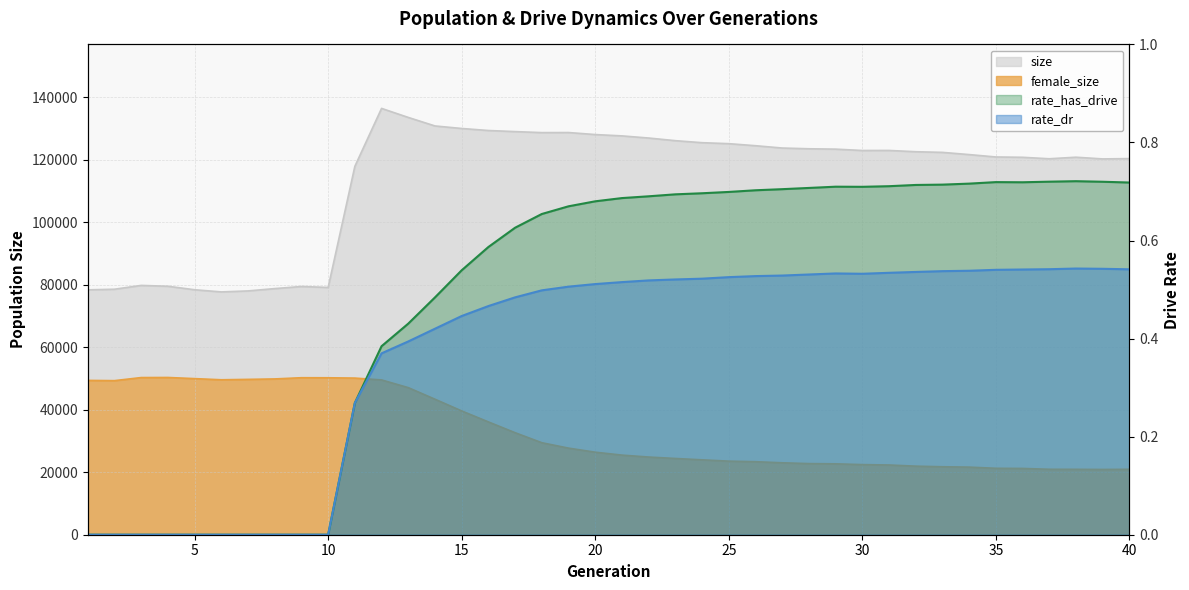

Reading right to left, transcribe all the data shown in this chart.

size: 40=120311.0	39=120207.0	38=120751.0	37=120255.0	36=120727.0	35=120829.0	34=121596.0	33=122301.0	32=122510.0	31=122918.0	30=122904.0	29=123337.0	28=123453.0	27=123690.0	26=124434.0	25=125086.0	24=125400.0	23=126046.0	22=126889.0	21=127574.0	20=128001.0	19=128645.0	18=128623.0	17=128948.0	16=129297.0	15=129945.0	14=130753.0	13=133479.0	12=136369.0	11=117830.0	10=79095.0	9=79400.0	8=78725.0	7=77985.0	6=77667.0	5=78359.0	4=79474.0	3=79745.0	2=78525.0	1=78330.0
female_size: 40=20928.0	39=20877.0	38=20920.0	37=20935.0	36=21204.0	35=21249.0	34=21626.0	33=21741.0	32=21933.0	31=22305.0	30=22429.0	29=22678.0	28=22752.0	27=23010.0	26=23357.0	25=23539.0	24=23957.0	23=24391.0	22=24850.0	21=25466.0	20=26402.0	19=27702.0	18=29432.0	17=32633.0	16=36086.0	15=39598.0	14=43347.0	13=47051.0	12=49516.0	11=50102.0	10=50203.0	9=50220.0	8=49831.0	7=49689.0	6=49564.0	5=49930.0	4=50296.0	3=50269.0	2=49284.0	1=49364.0
rate_dr: 40=0.5	39=0.5	38=0.5	37=0.5	36=0.5	35=0.5	34=0.5	33=0.5	32=0.5	31=0.5	30=0.5	29=0.5	28=0.5	27=0.5	26=0.5	25=0.5	24=0.5	23=0.5	22=0.5	21=0.5	20=0.5	19=0.5	18=0.5	17=0.5	16=0.5	15=0.4	14=0.4	13=0.4	12=0.4	11=0.3	10=0.0	9=0.0	8=0.0	7=0.0	6=0.0	5=0.0	4=0.0	3=0.0	2=0.0	1=0.0
rate_has_drive: 40=0.7	39=0.7	38=0.7	37=0.7	36=0.7	35=0.7	34=0.7	33=0.7	32=0.7	31=0.7	30=0.7	29=0.7	28=0.7	27=0.7	26=0.7	25=0.7	24=0.7	23=0.7	22=0.7	21=0.7	20=0.7	19=0.7	18=0.7	17=0.6	16=0.6	15=0.5	14=0.5	13=0.4	12=0.4	11=0.3	10=0.0	9=0.0	8=0.0	7=0.0	6=0.0	5=0.0	4=0.0	3=0.0	2=0.0	1=0.0